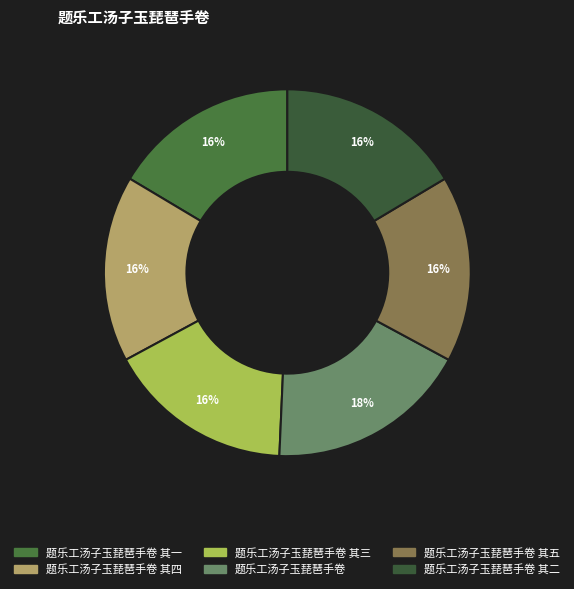

Is there any slice that represents more than half of the pie?

No